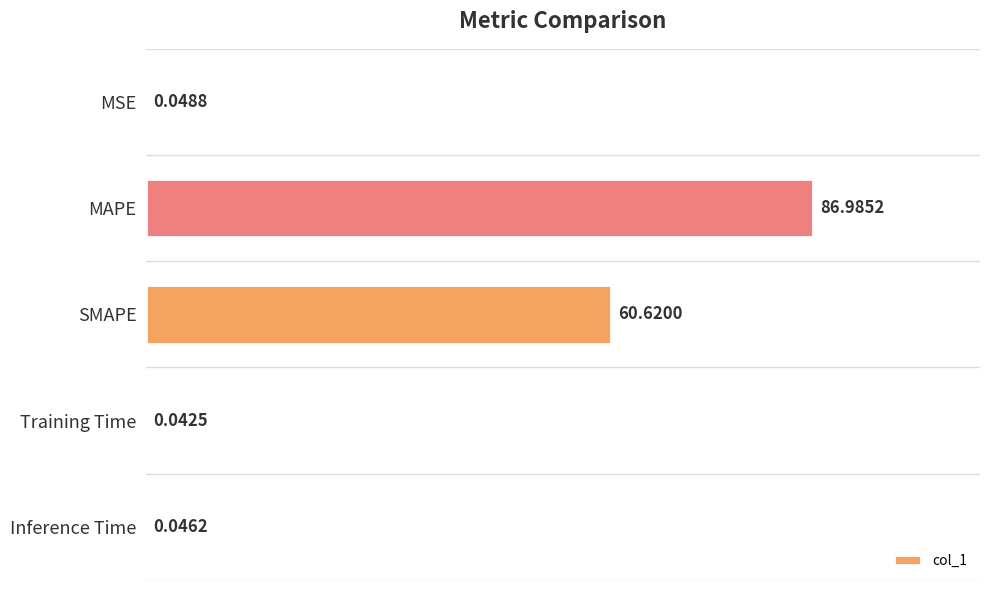

What is the change in value from SMAPE to Inference Time?

-60.6